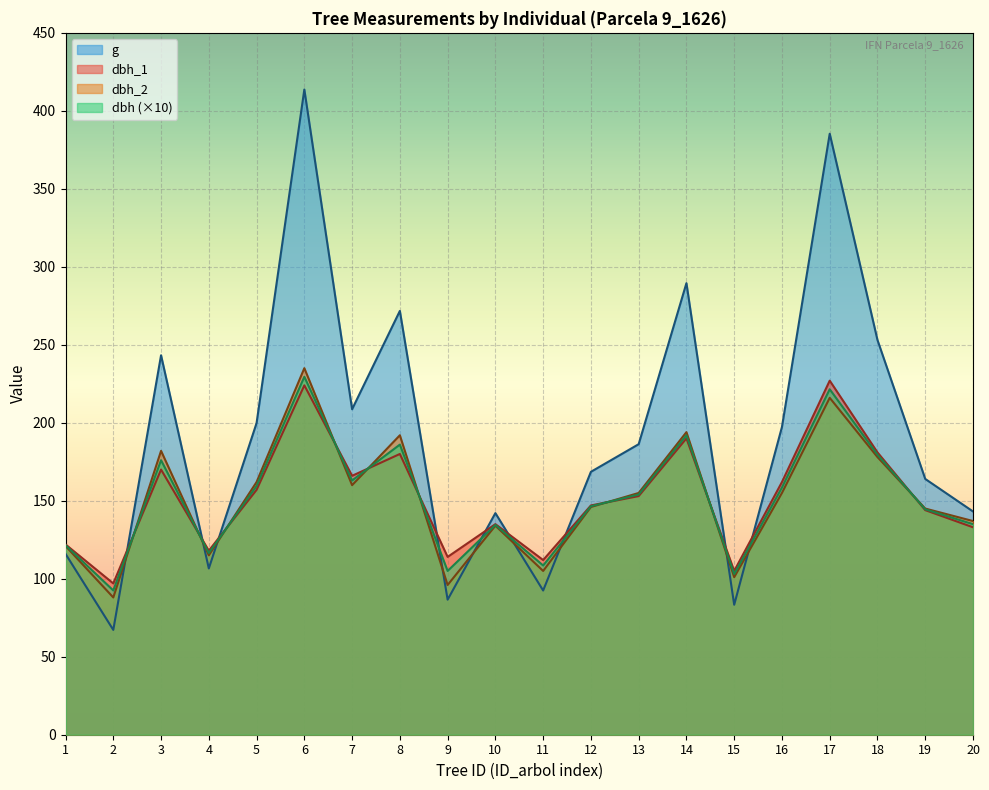

What is the difference between the maximum and second lowest values in the dbh series?

126.5